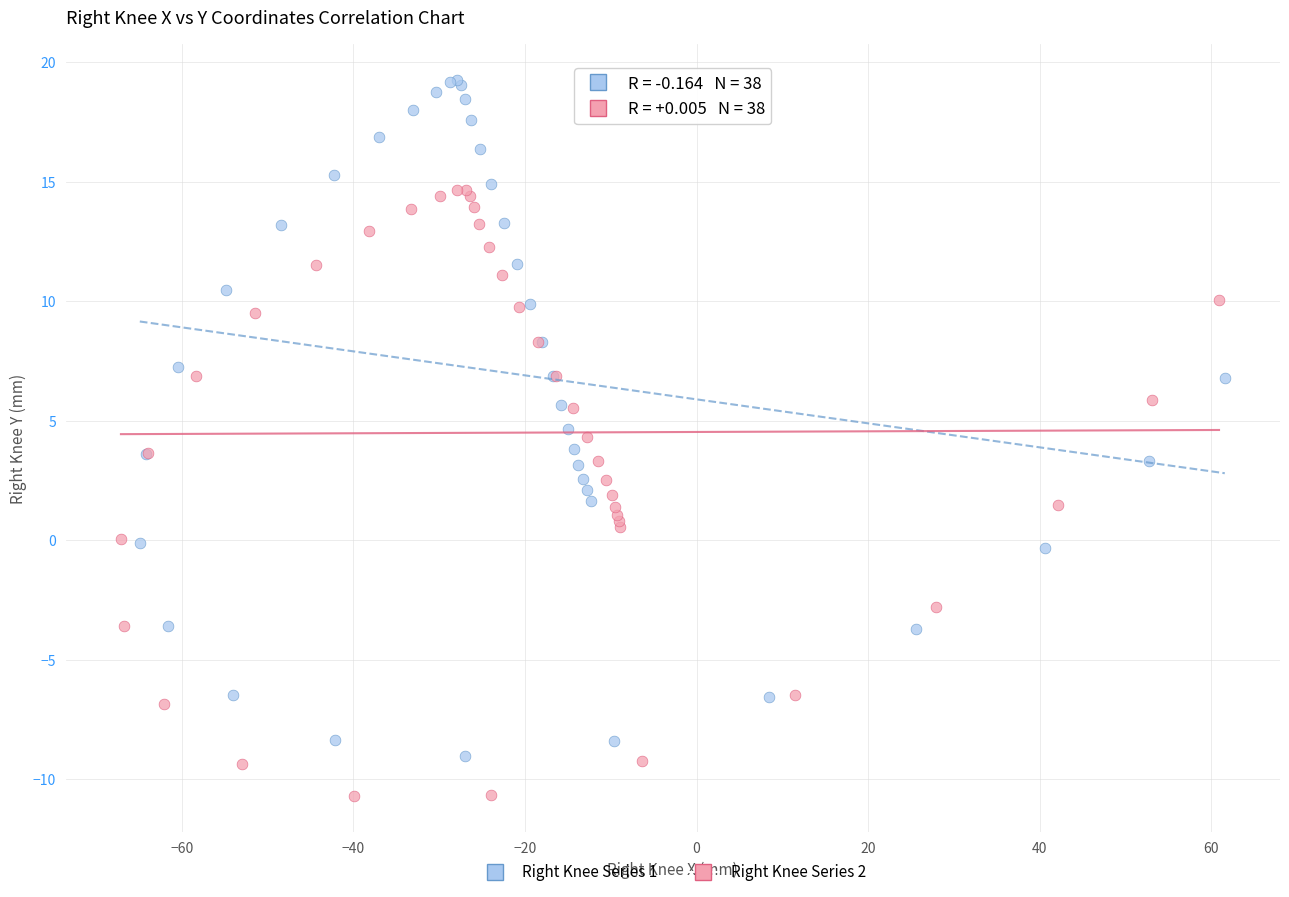

Which series reaches the maximum Y coordinate?

Right Knee Series 1